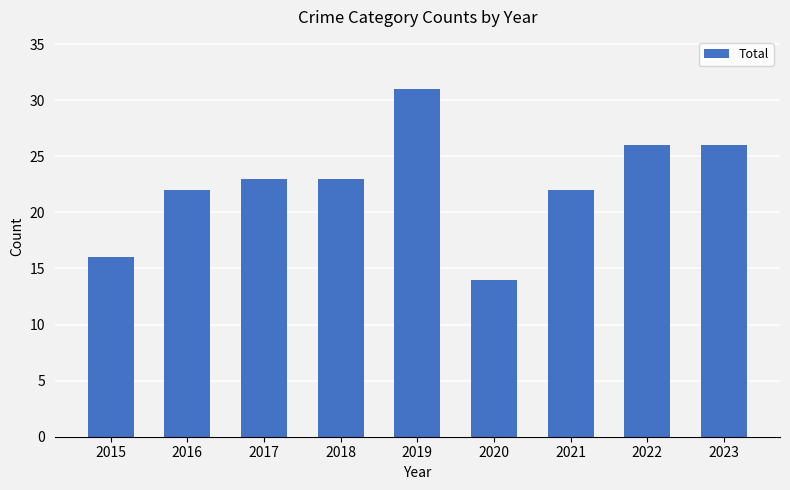

How many values are below 23?

4